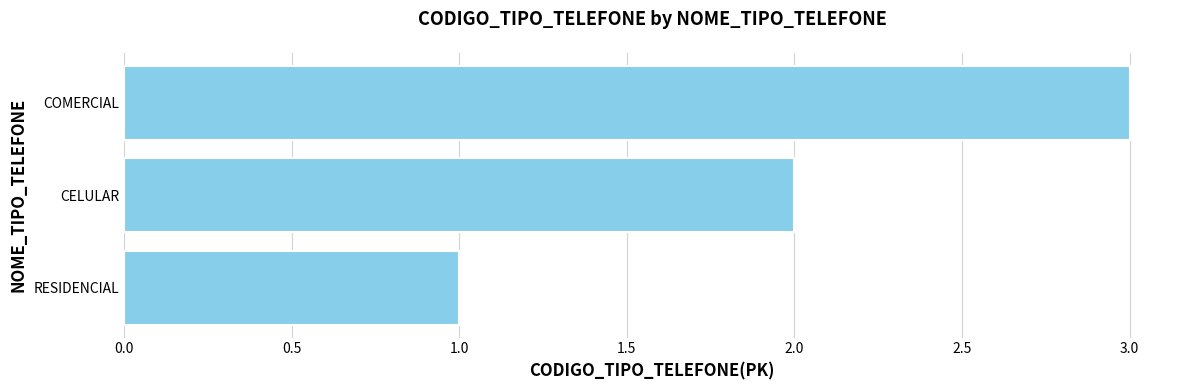

What is the sum of all values?

6